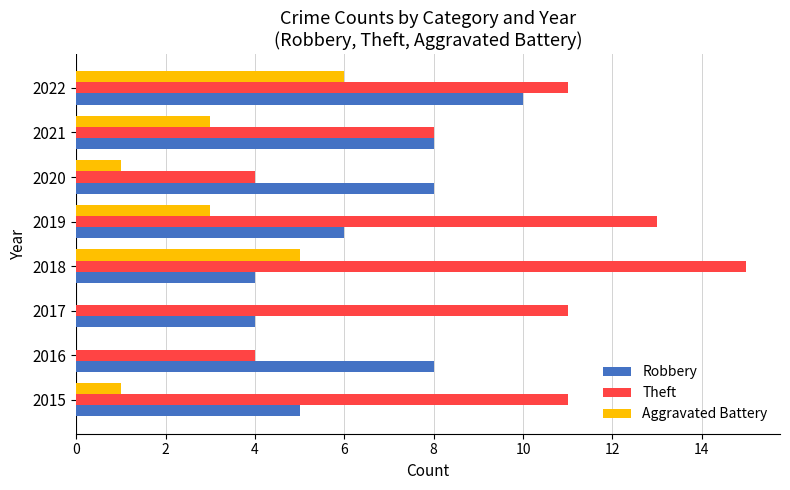

At which category is the sum across all series the highest?

2022